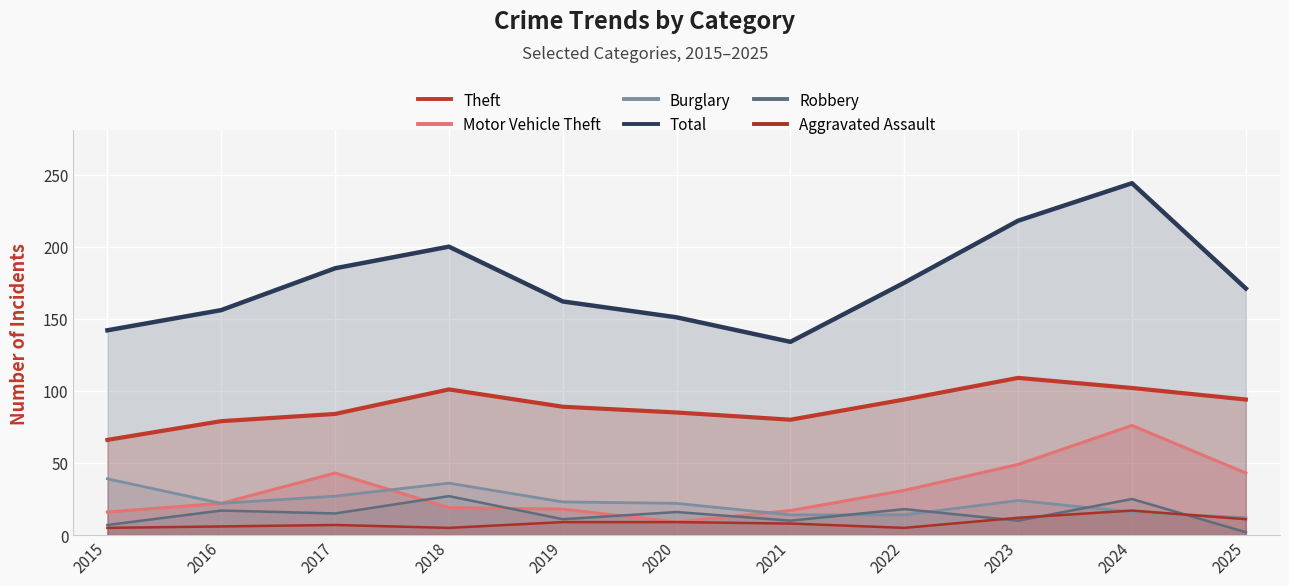

What is the difference between the highest and lowest values at 2025?

169